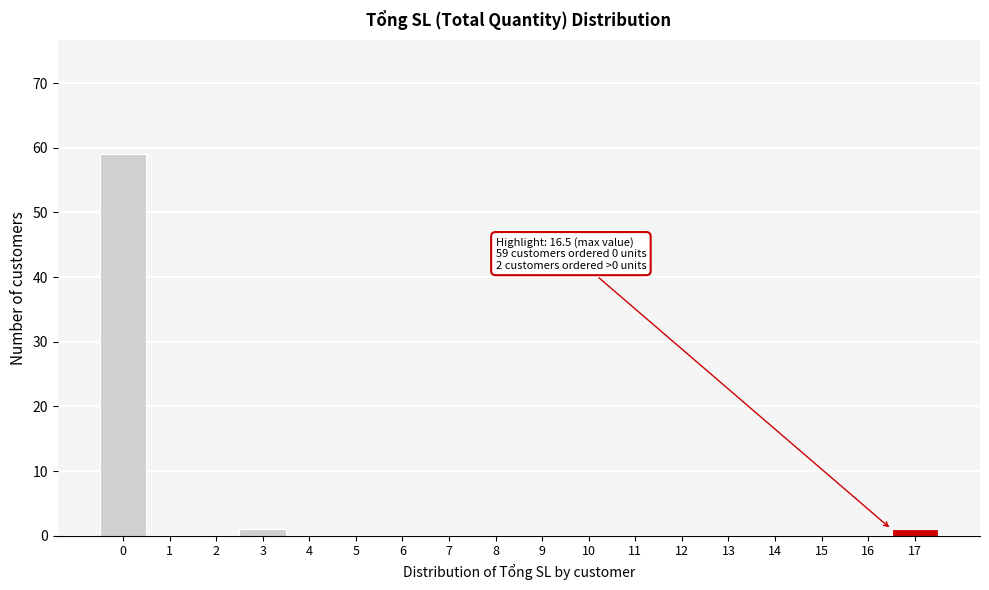

Which range on the x-axis has the tallest bar?

-0.5 to 0.5